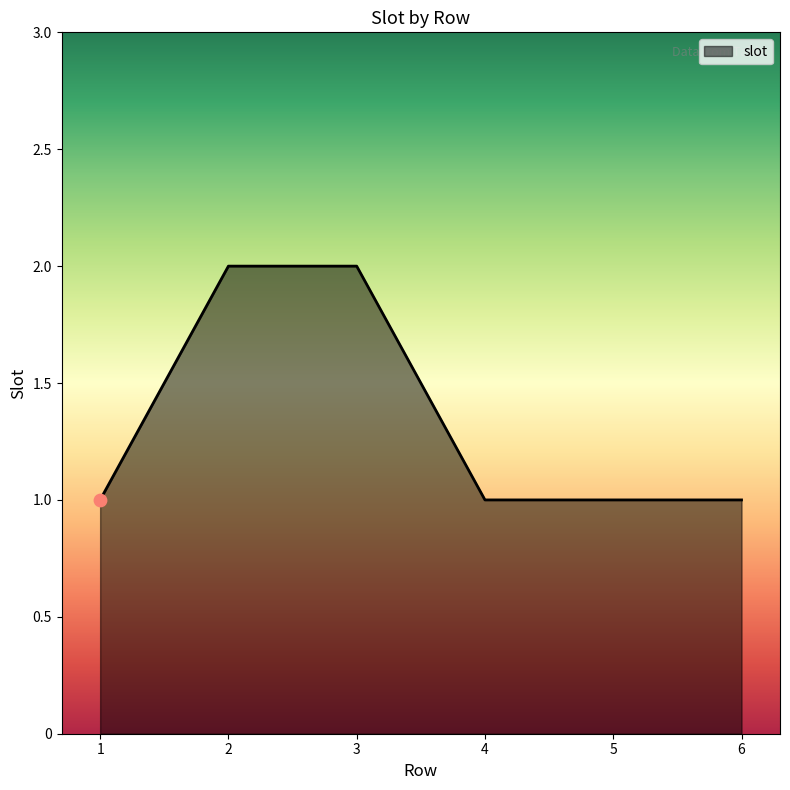

Approximately how many times larger is the value at 6 compared to 5?

1.0